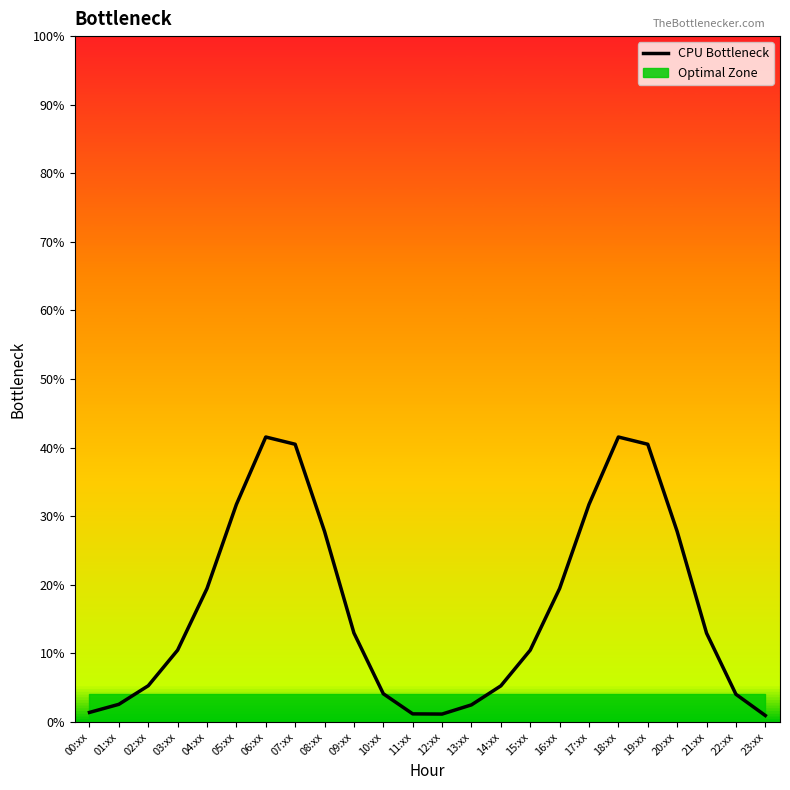

Does the chart have visible grid lines?

No